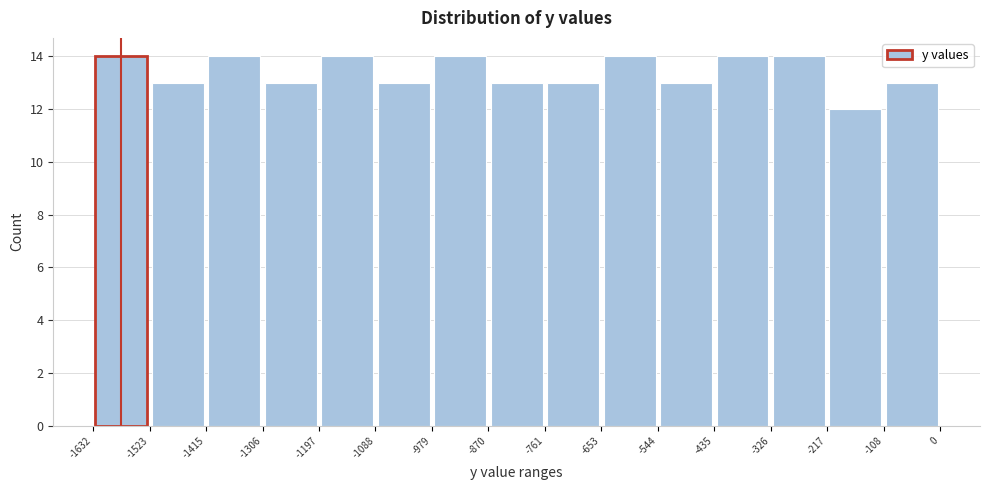

Reading left to right, list every bar in this chart as the range it spans on the x-axis followed by its height. The values are not printed on the chart, so give them approximately, as read against the axis.

-1632 to -1523: 14
-1523 to -1415: 13
-1415 to -1306: 14
-1306 to -1197: 13
-1197 to -1088: 14
-1088 to -979: 13
-979 to -870: 14
-870 to -761: 13
-761 to -653: 13
-653 to -544: 14
-544 to -435: 13
-435 to -326: 14
-326 to -217: 14
-217 to -108: 12
-108 to 0: 13